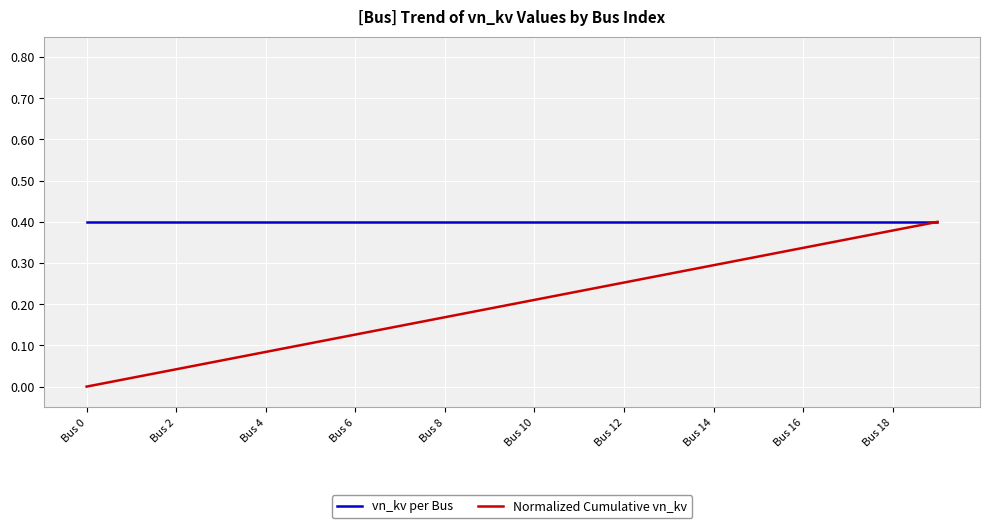

Which series has the largest total across all categories?

vn_kv per Bus